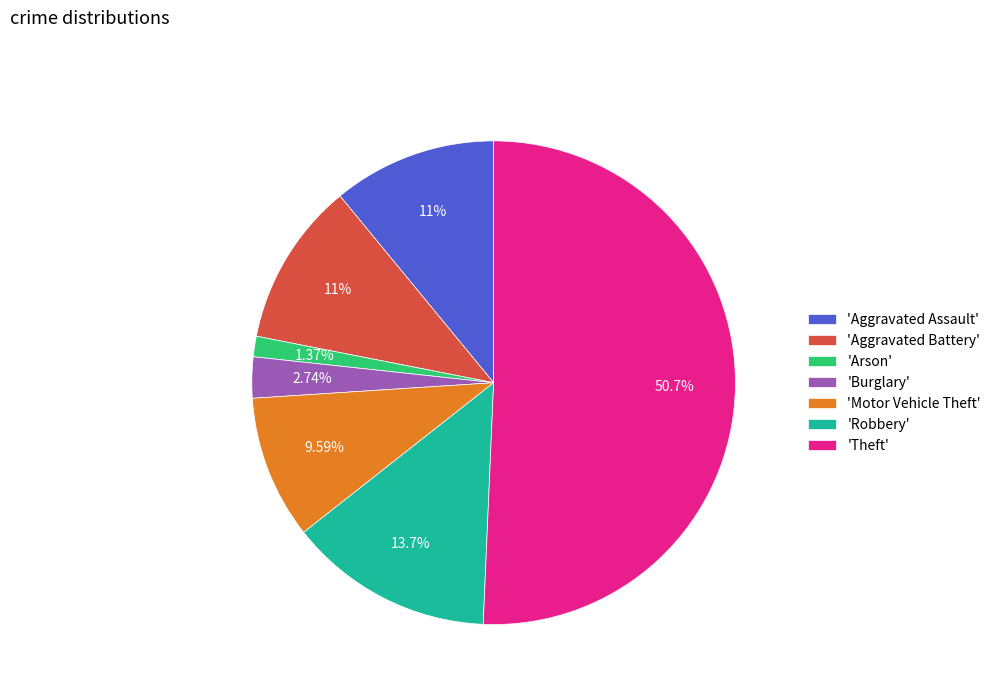

Does 'Theft' account for over 50% of the chart?

Yes